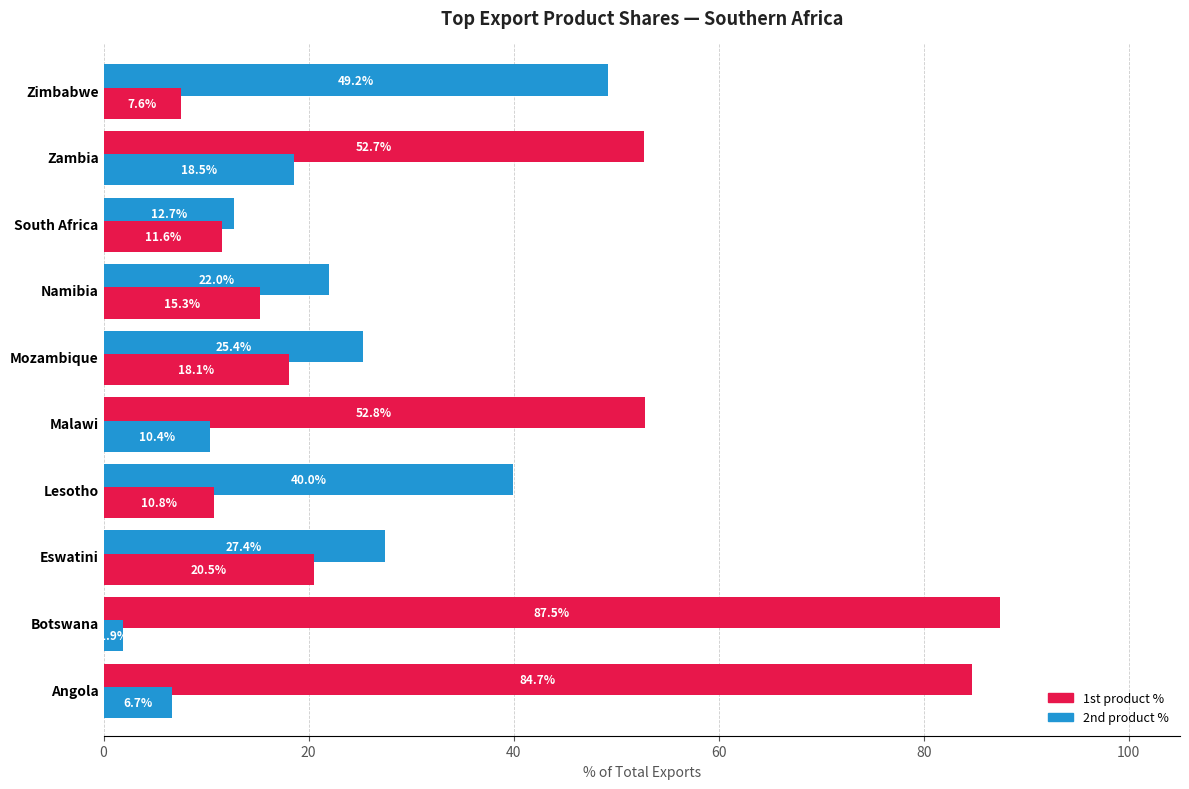

Rank the series by their maximum value, from highest to lowest.

1st product %, 2nd product %